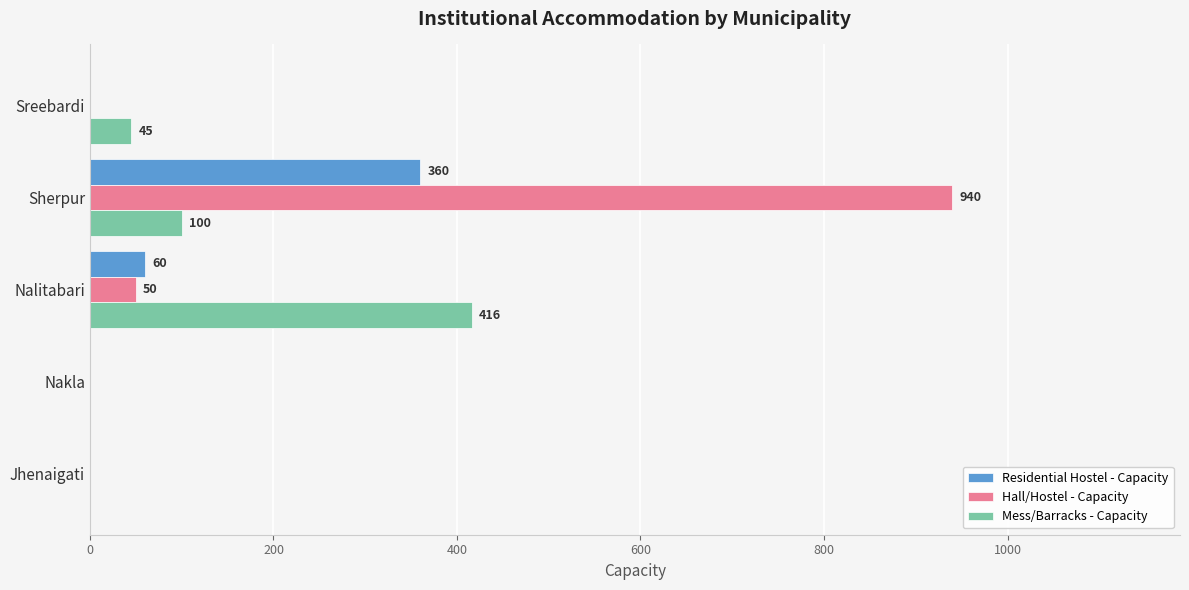

Which category has the highest value in the Mess/Barracks - Capacity series?

Nalitabari